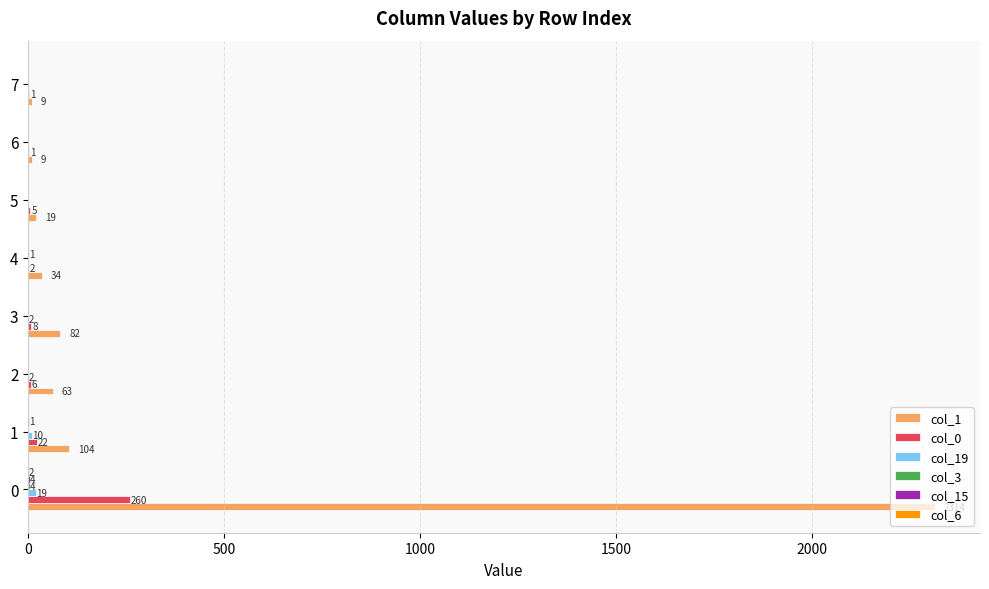

What is the total value across all series at 4?

37